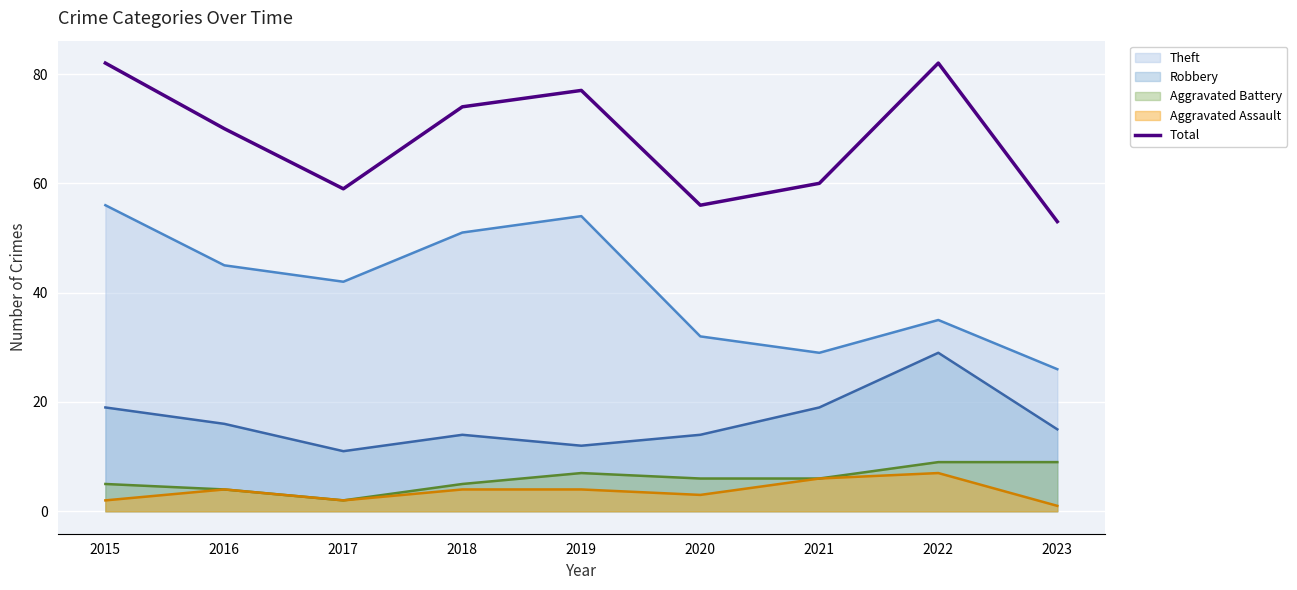

At which category does the data reach its first local valley?

2017